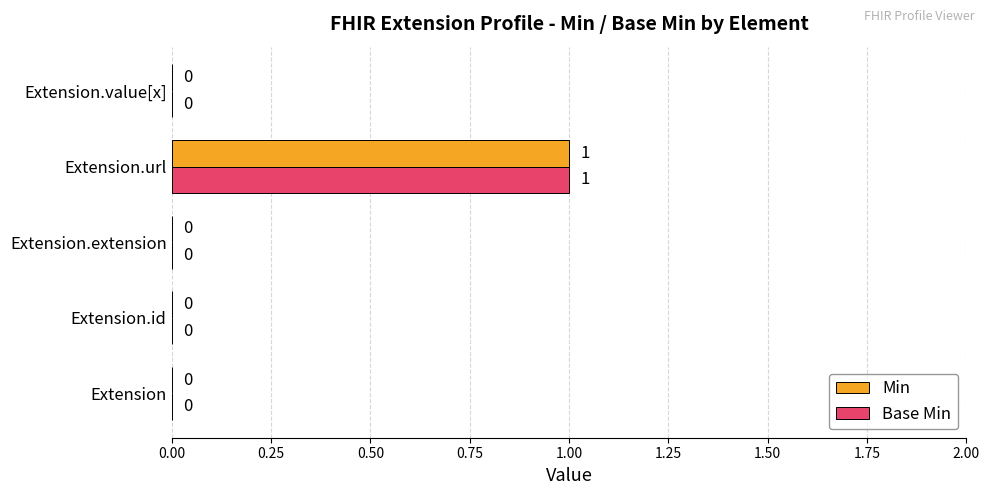

The value of Min at Extension.extension is -1. True or false?

False